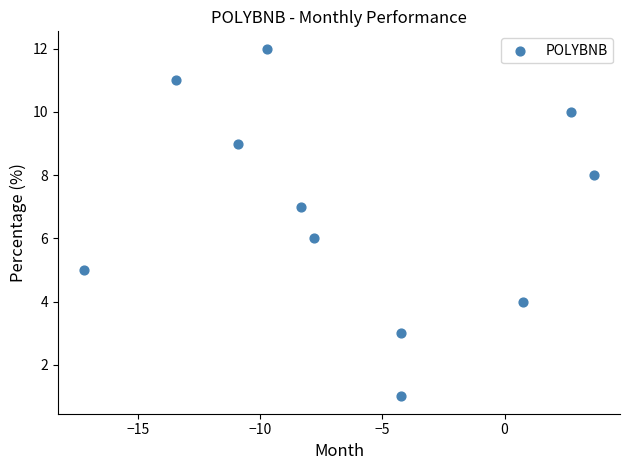

What is the average Y value?

7